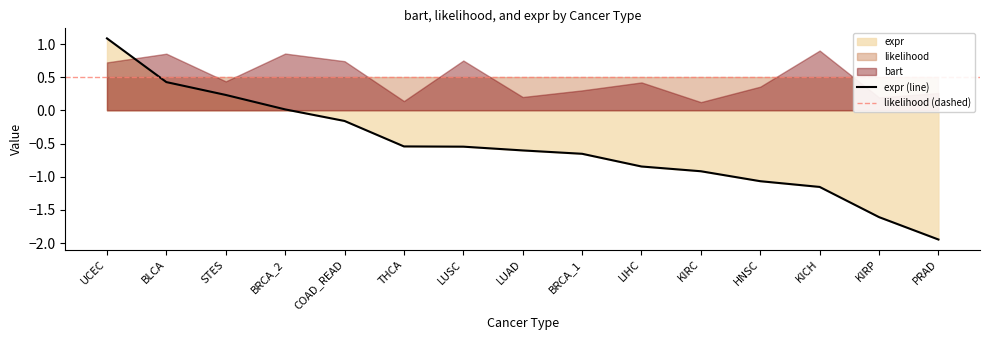

True or false: likelihood and expr intersect in this chart.

True